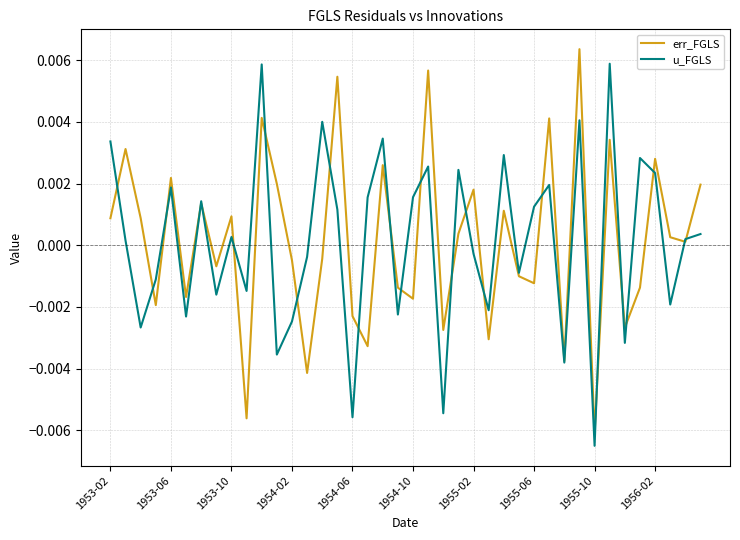

At which category does the chart reach its minimum across all series?

1955-10